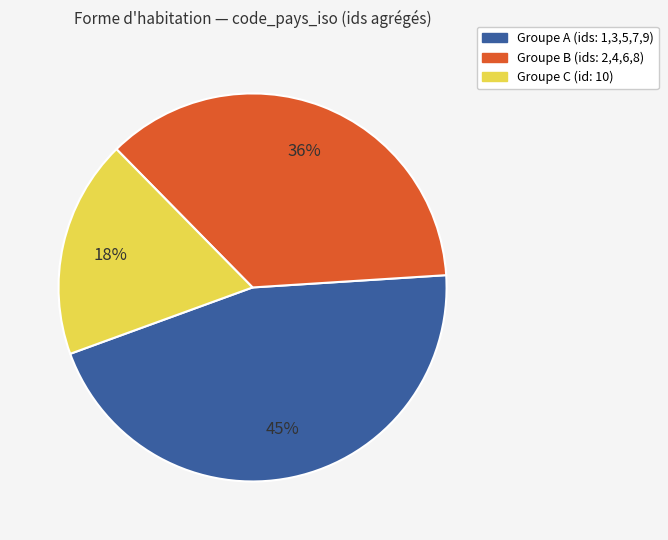

How many segments does this pie chart have?

3